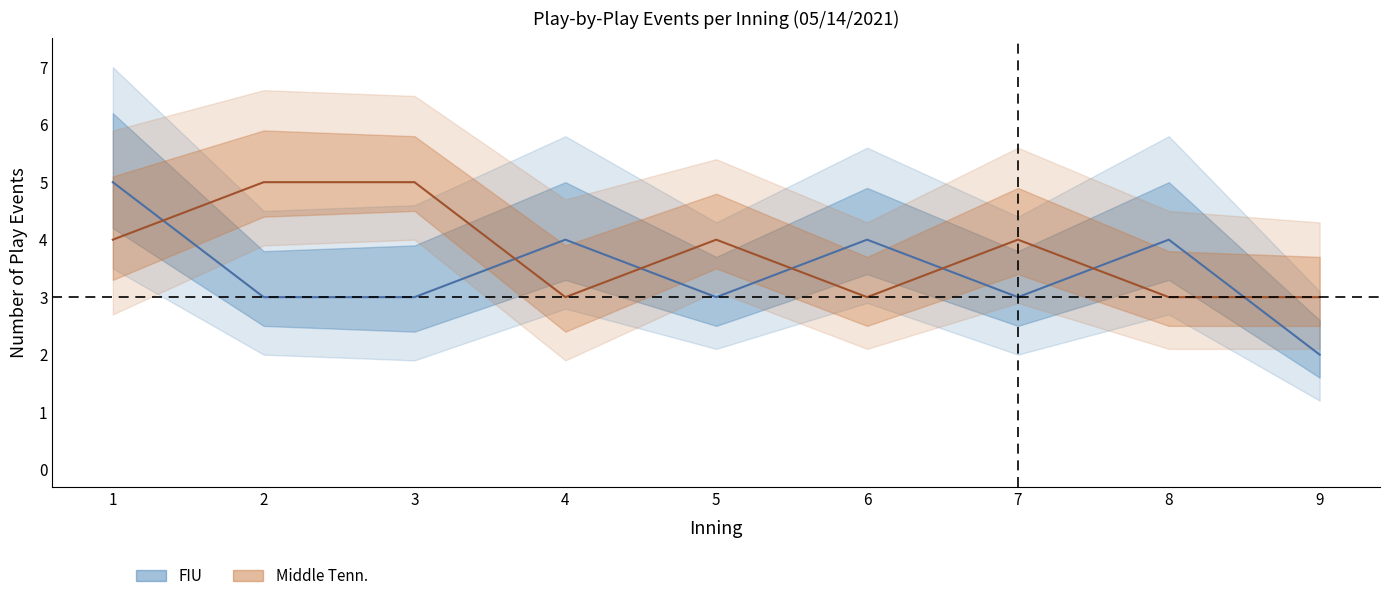

How many interior local peaks does the MiddleTenn_events series have?

2